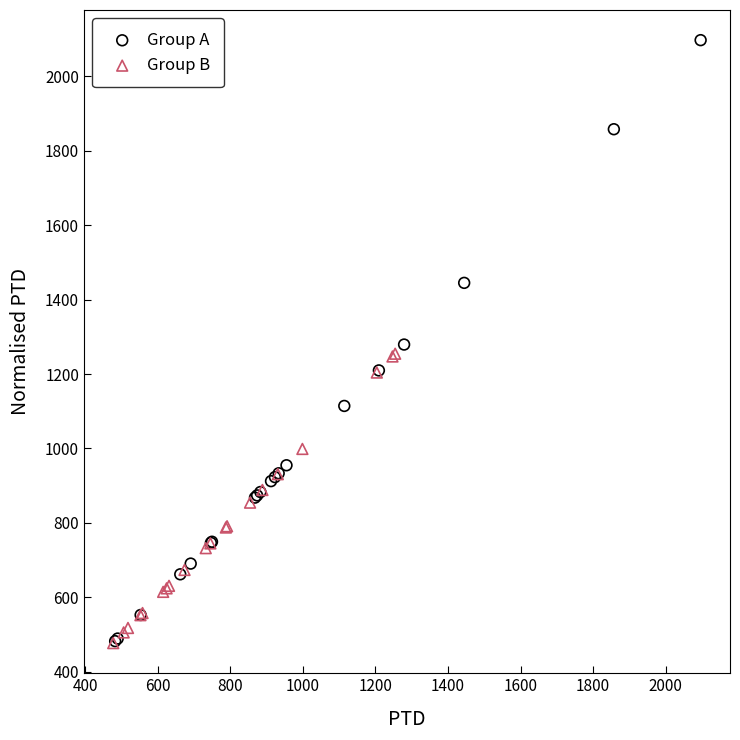

Which series reaches the maximum Y coordinate?

Group A